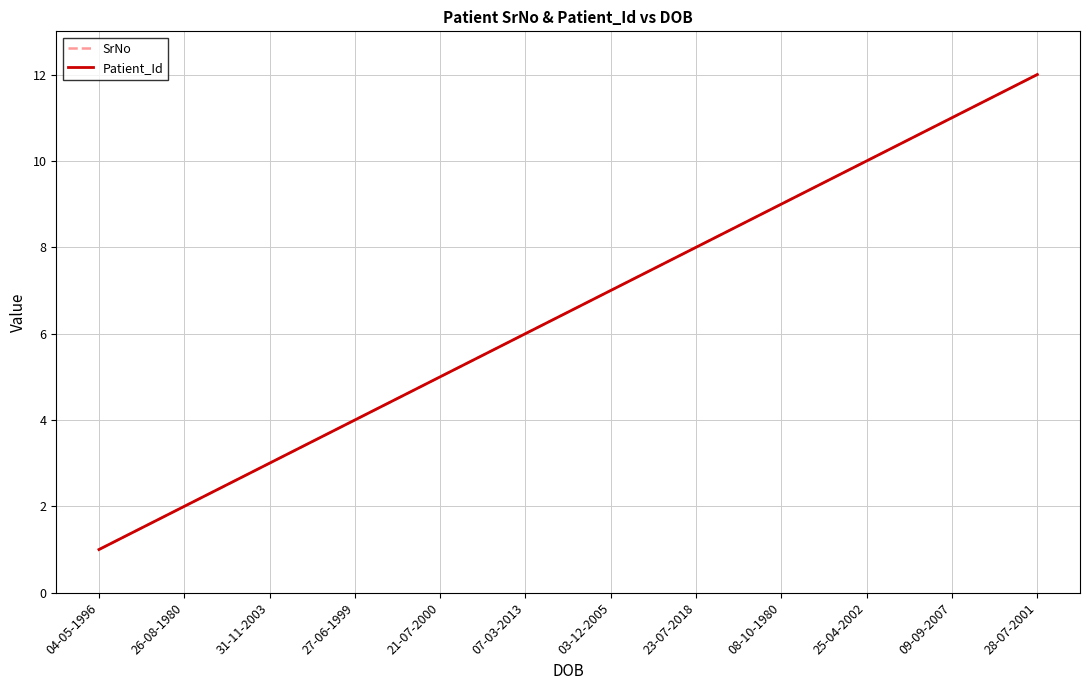

What is the difference between the Patient_Id values at 07-03-2013 and 23-07-2018?

2